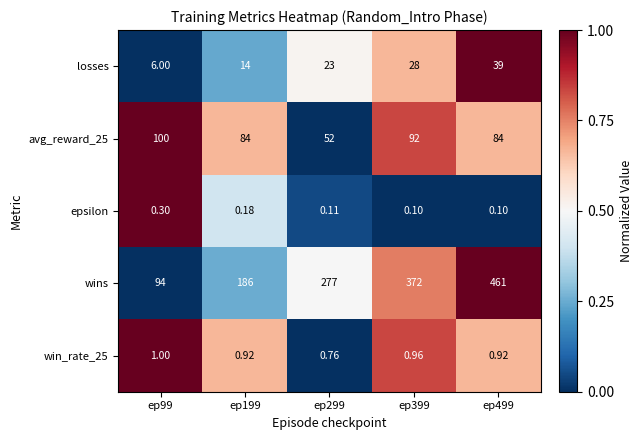

Which series has the largest total across all categories?

wins